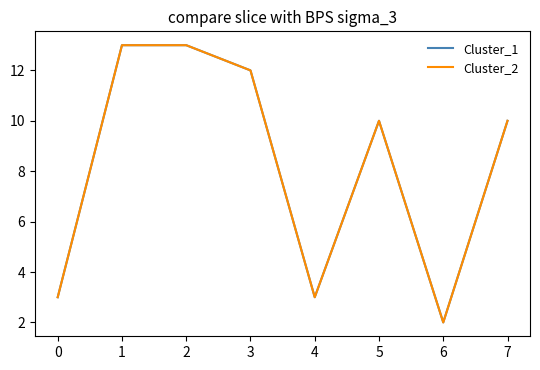

Which series has the widest spread of values?

Cluster_1